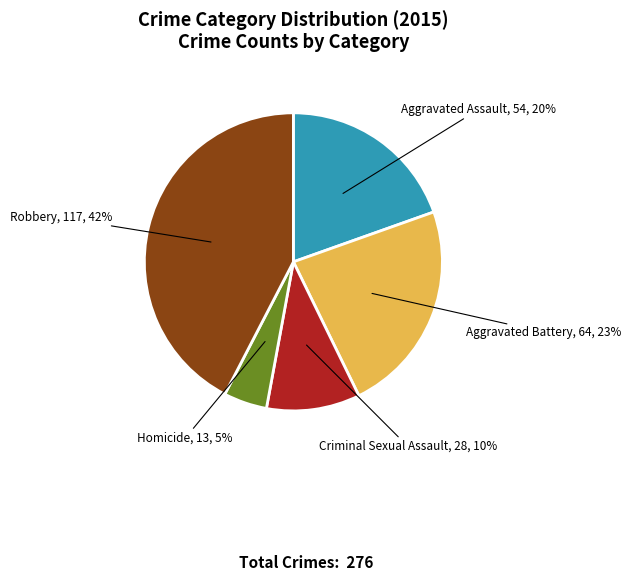

The Aggravated Assault slice represents 28% of the pie. True or false?

False